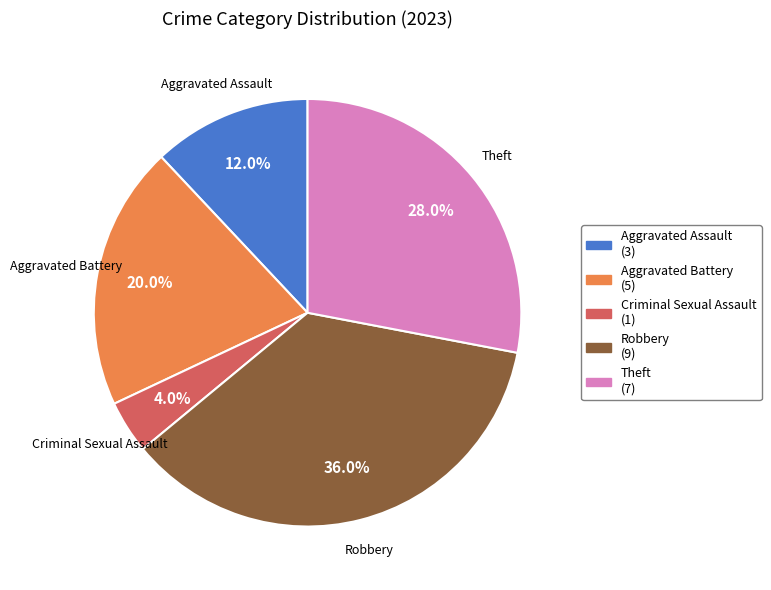

What portion of the pie excludes Criminal Sexual Assault?

96.0%